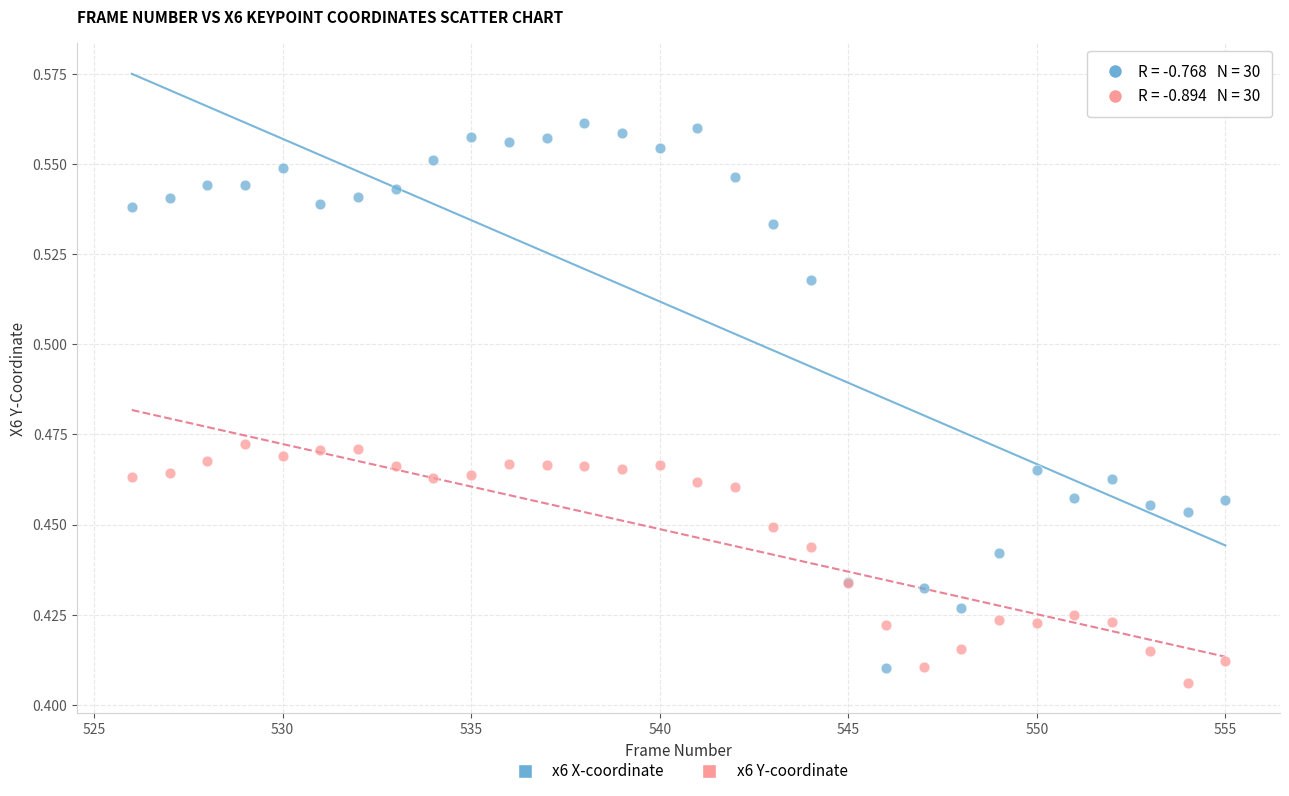

Which series reaches the minimum Y coordinate?

x6 Y-coordinate